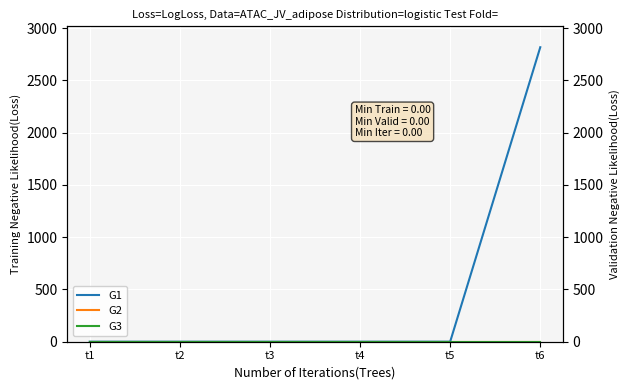

True or false: G1 and G3 intersect in this chart.

False